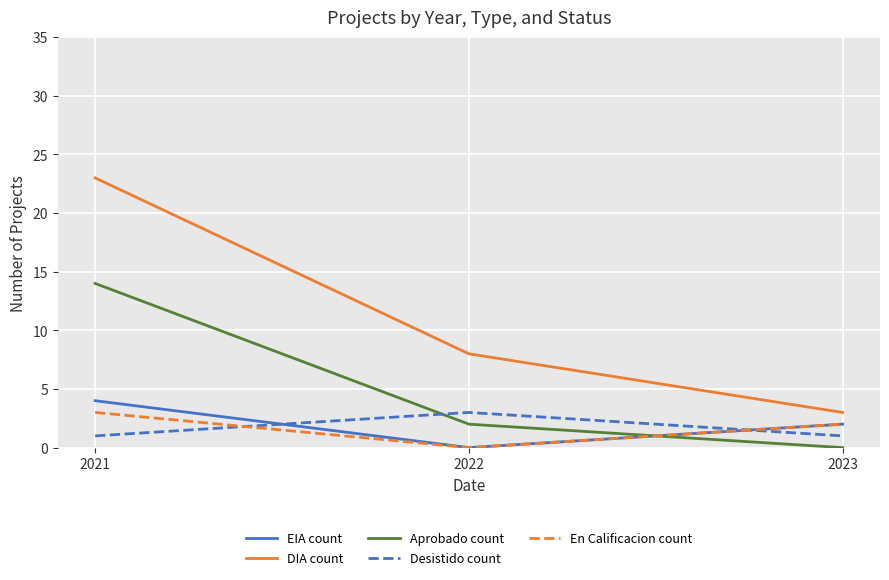

What are all the series names shown in the legend?

EIA count, DIA count, Aprobado count, Desistido count, En Calificacion count